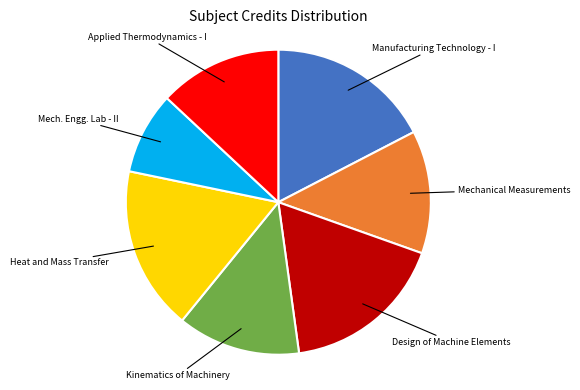

How many slices are in this pie chart?

7